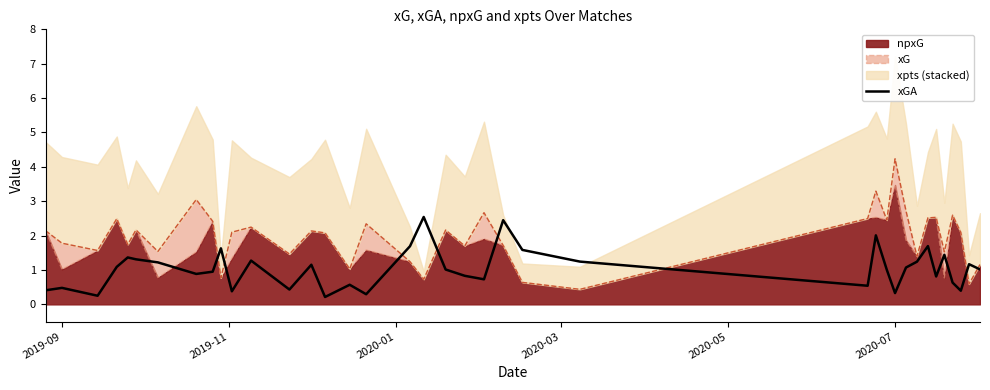

Reading left to right, what are all the values shown in this chart?

0.4	0.5	0.3	1.1	1.4	1.3	1.2	0.9	1.0	1.6	0.4	1.3	0.4	1.2	0.2	0.6	0.3	1.7	2.5	1.0	0.8	0.7	2.4	1.6	1.2	0.5	2.0	1.0	0.3	1.1	1.2	1.7	0.8	1.4	0.6	0.4	1.2	1.0